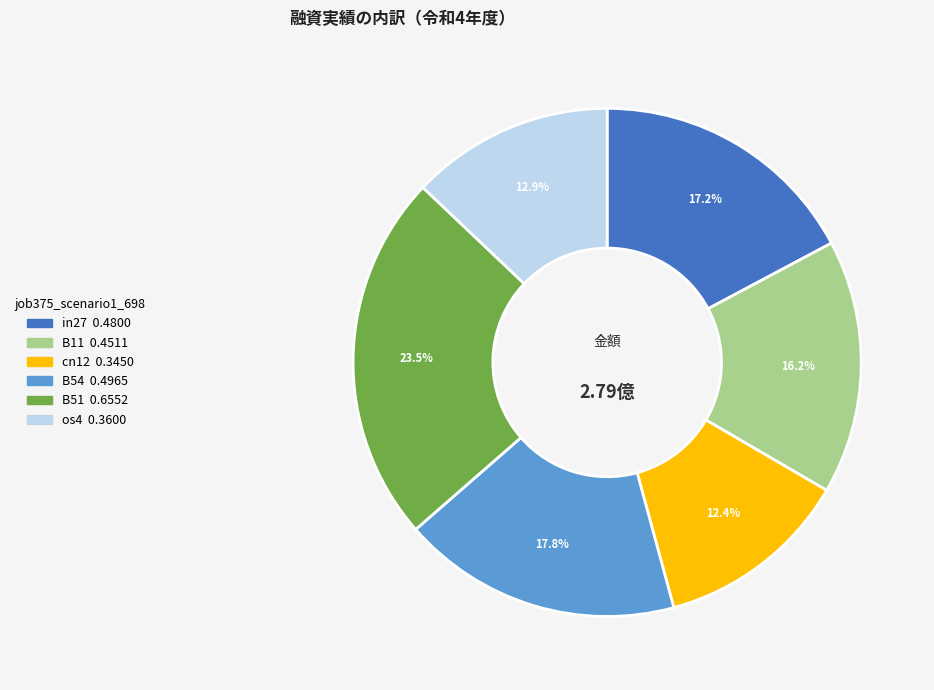

Is there any slice that represents more than half of the pie?

No